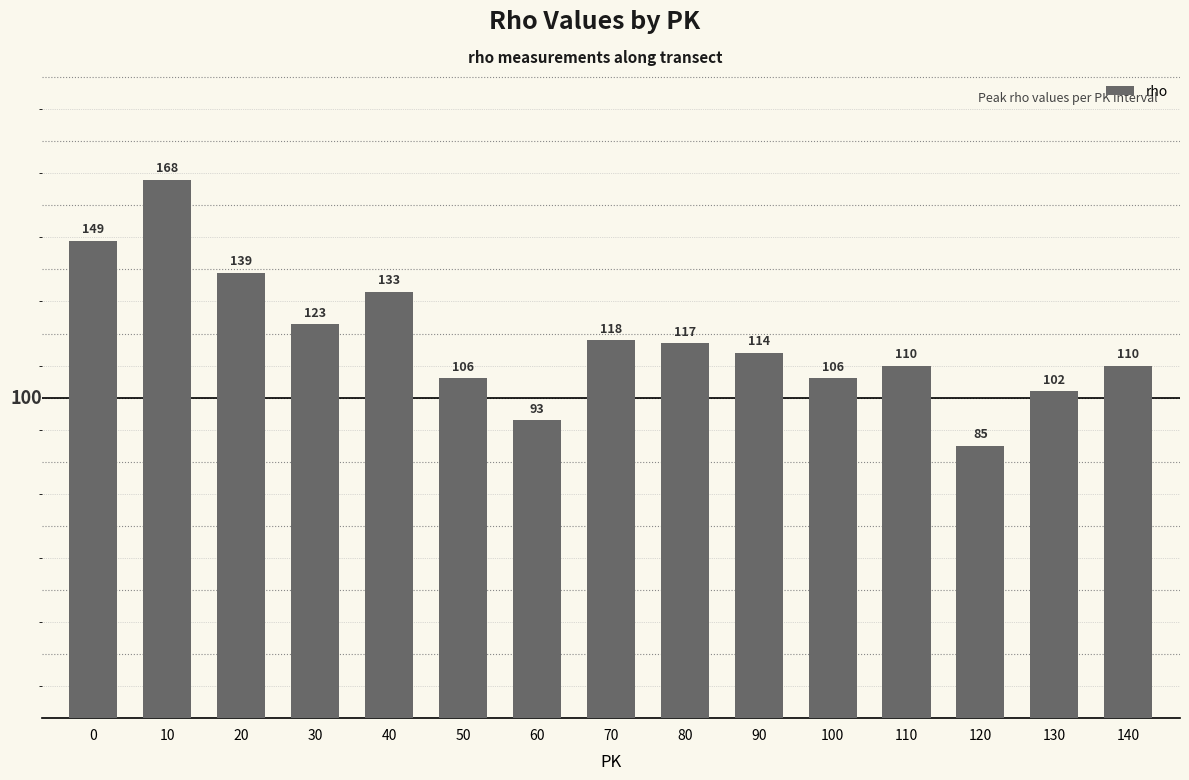

What is the maximum value shown in the chart?

168